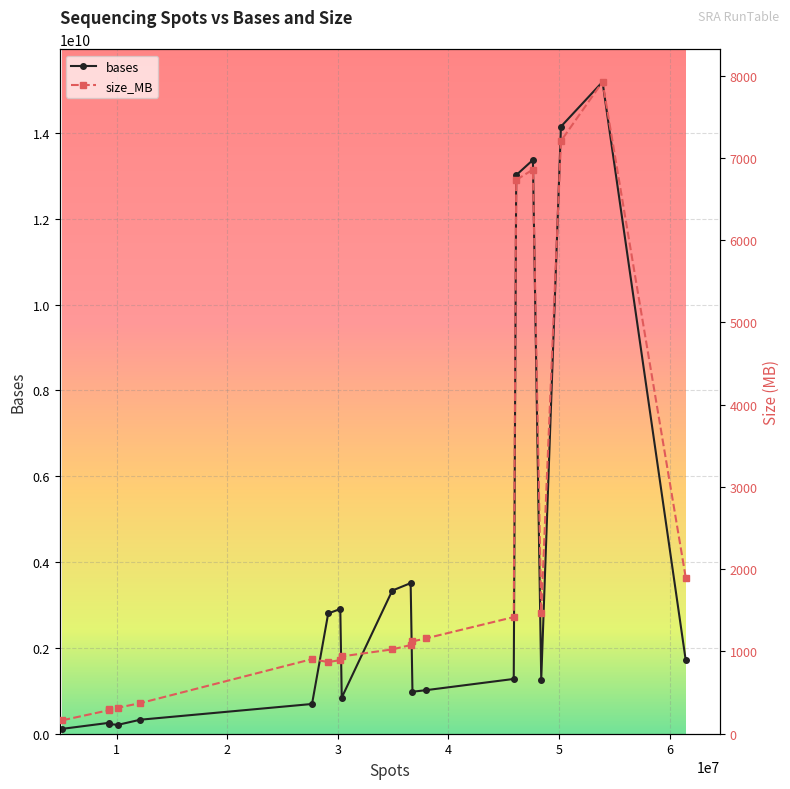

Which series has the largest total across all categories?

bases